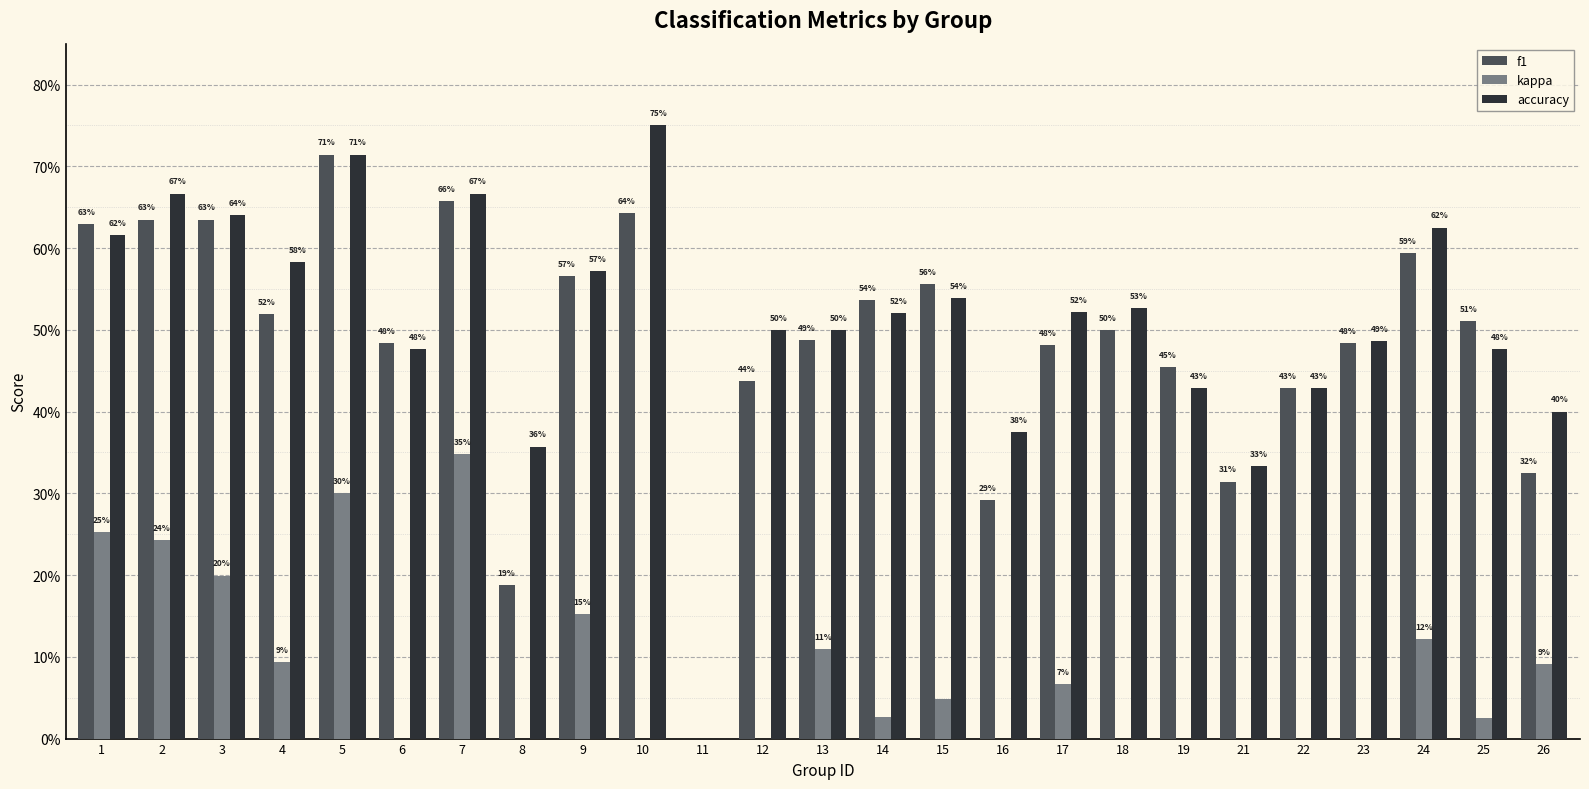

List the series in order of their peak value, lowest first.

kappa, f1, accuracy